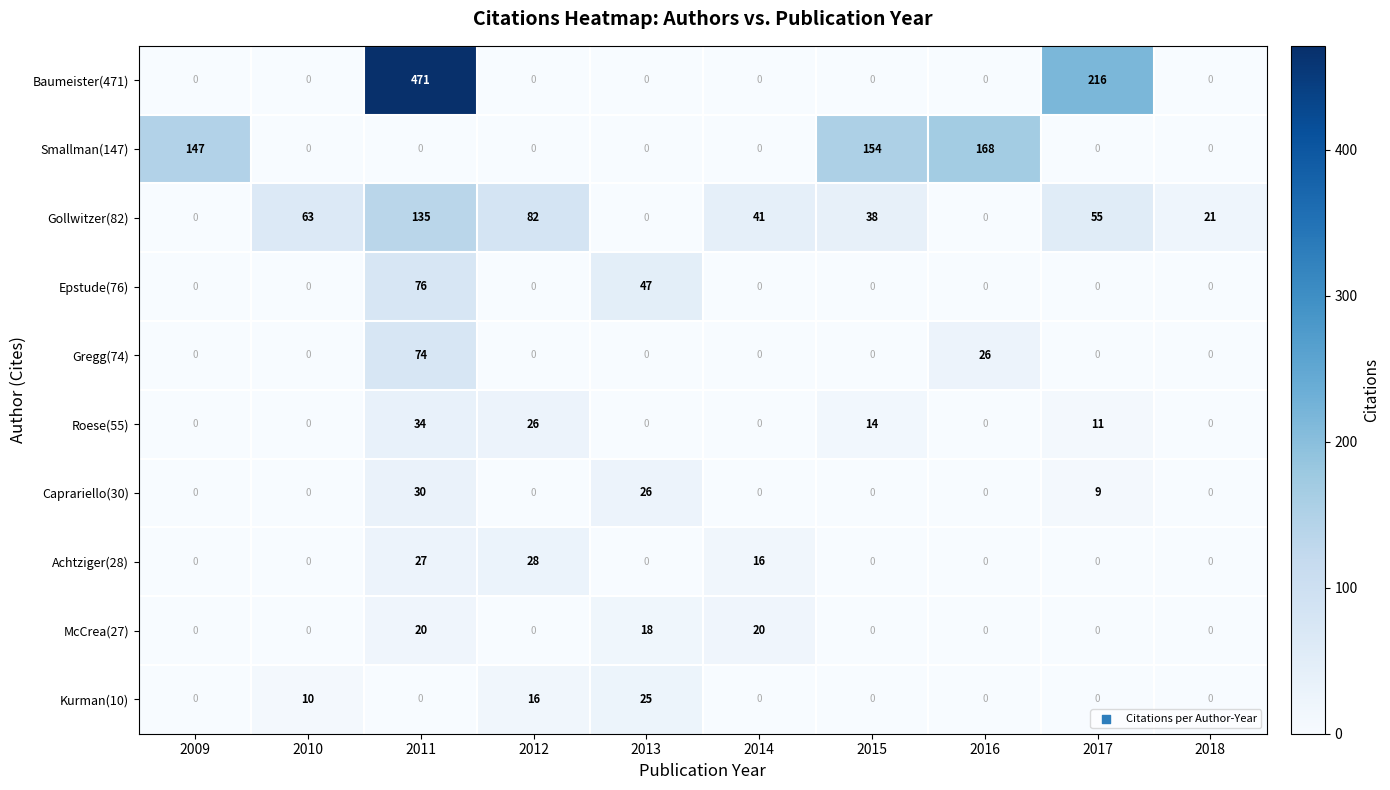

Is it true that Gregg(74) equals 39 at 2011?

False